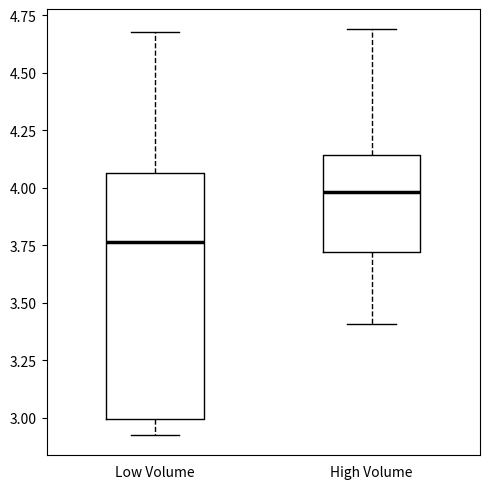

Where does the median line of the box for Low Volume sit on the y-axis? The values are not printed on the chart, so give them approximately, as read against the axis.

3.75